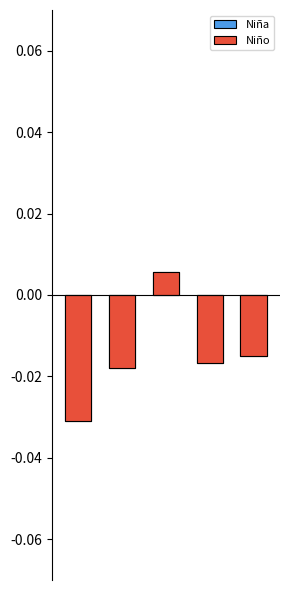

At how many categories does at least one series exceed 0?

1